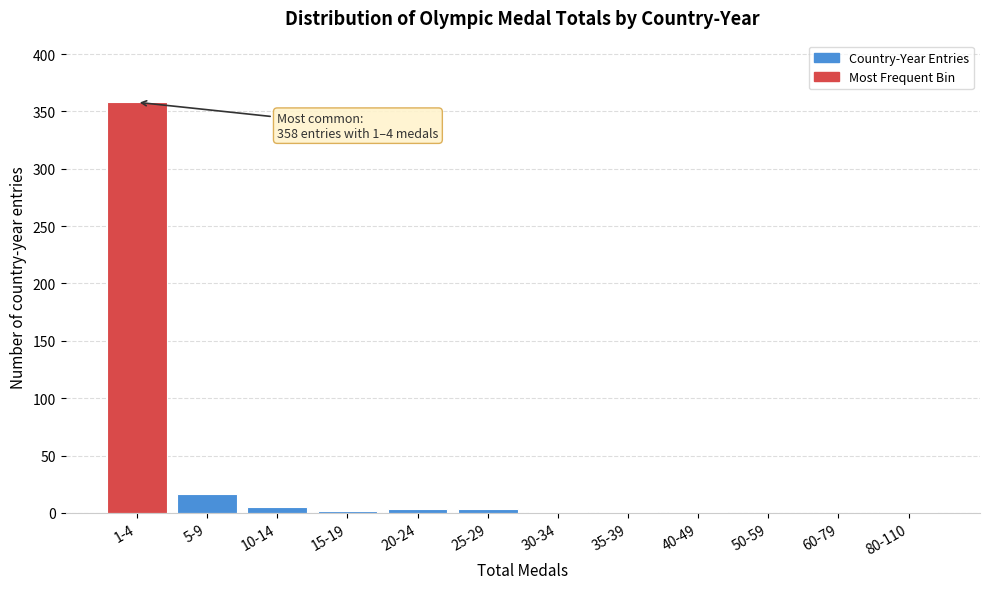

What is the greatest value displayed?

358